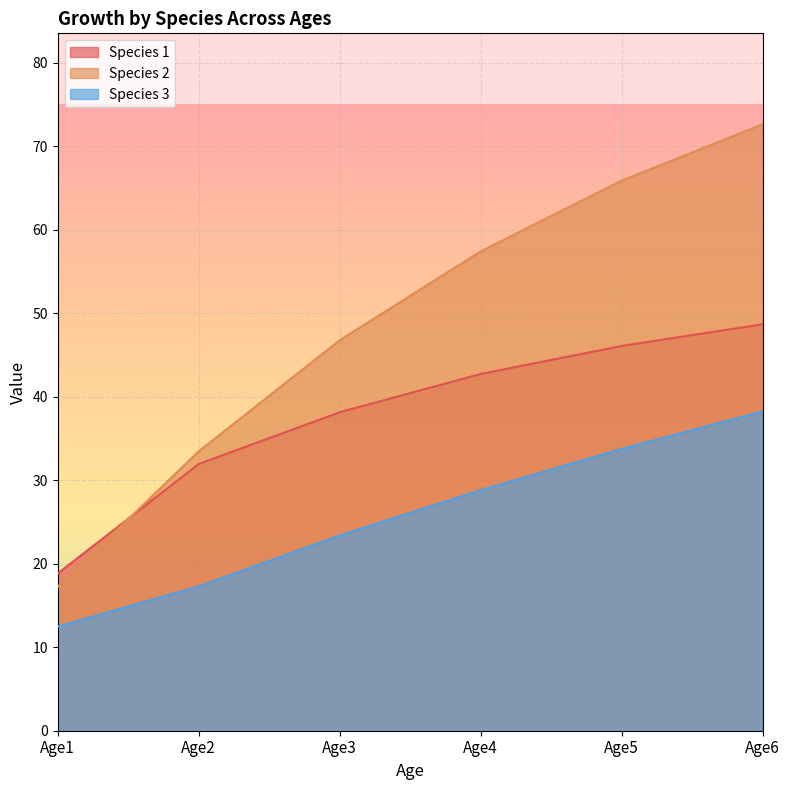

True or false: Species 3 and Species 2 cross at least once.

False